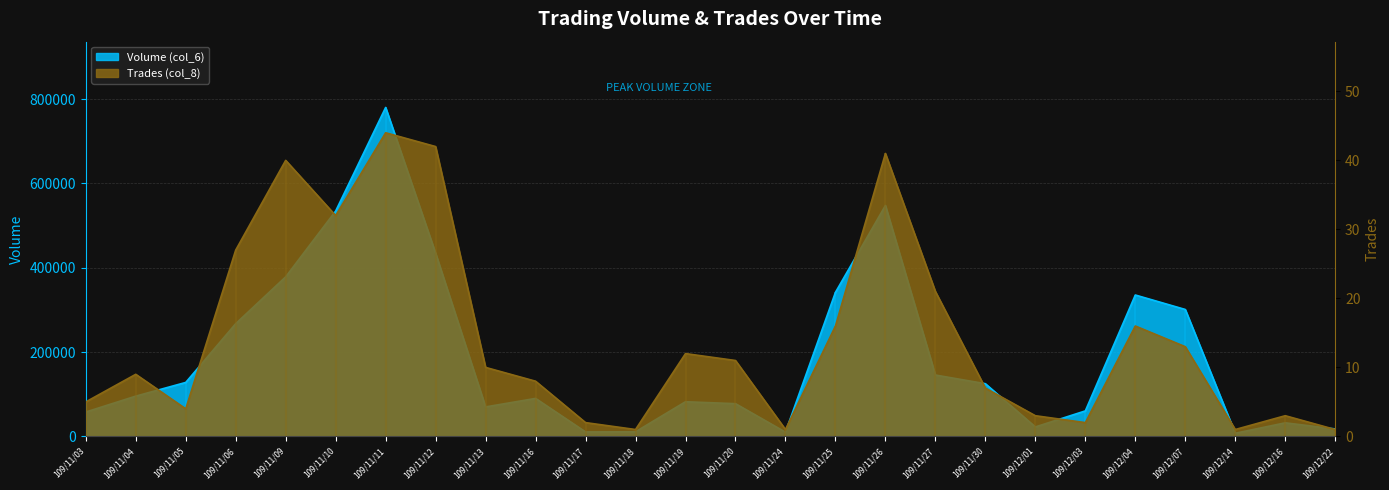

Which series changed the most between 109/11/05 and 109/11/17?

Volume (col_6)